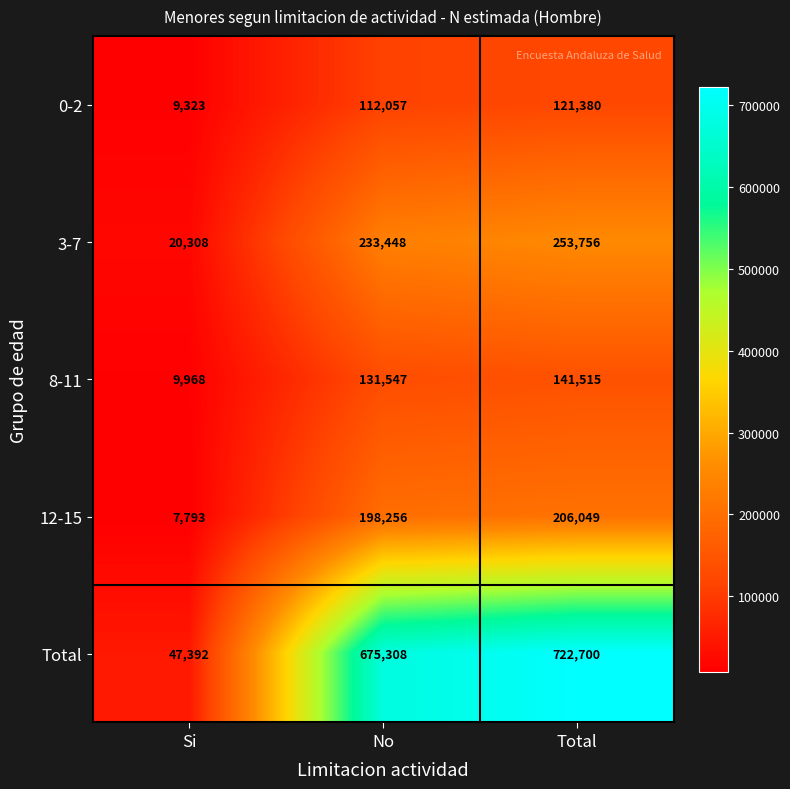

Rank the series at Total from lowest to highest value.

0-2, 8-11, 12-15, 3-7, Total